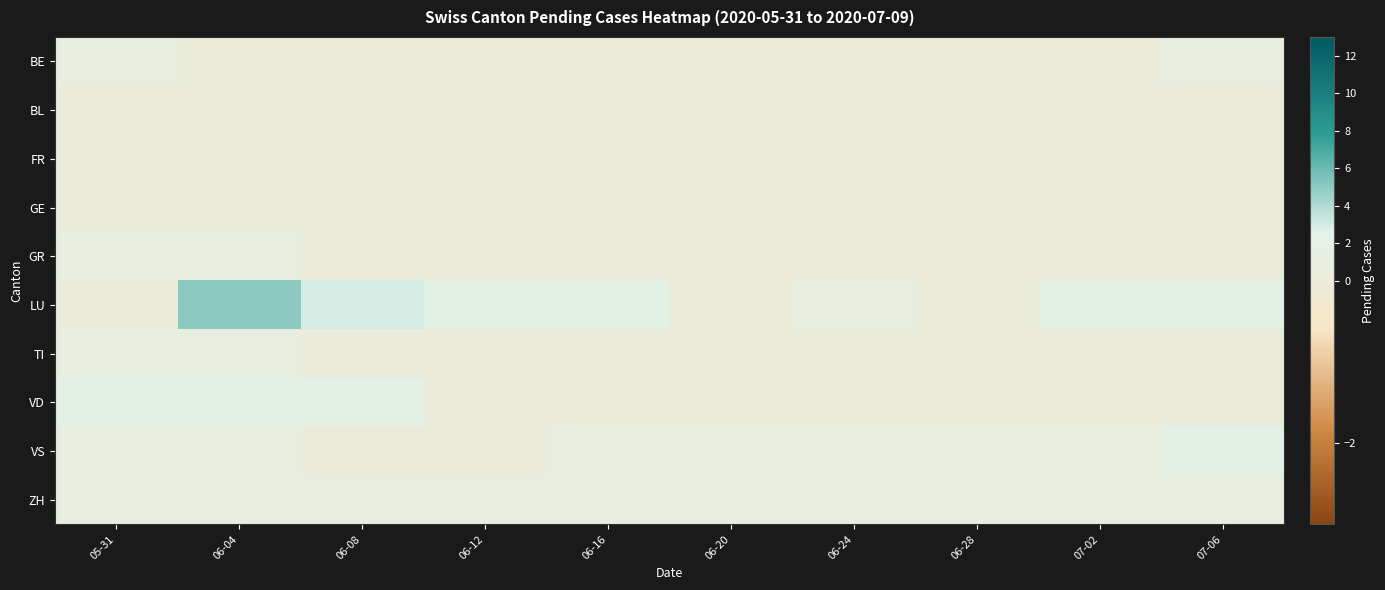

Reading right to left, list all the values displayed in this chart.

BE: 07-06=1	07-02=0	06-28=0	06-24=0	06-20=0	06-16=0	06-12=0	06-08=0	06-04=0	05-31=1
BL: 07-06=0	07-02=0	06-28=0	06-24=0	06-20=0	06-16=0	06-12=0	06-08=0	06-04=0	05-31=0
FR: 07-06=0	07-02=0	06-28=0	06-24=0	06-20=0	06-16=0	06-12=0	06-08=0	06-04=0	05-31=0
GE: 07-06=0	07-02=0	06-28=0	06-24=0	06-20=0	06-16=0	06-12=0	06-08=0	06-04=0	05-31=0
GR: 07-06=0	07-02=0	06-28=0	06-24=0	06-20=0	06-16=0	06-12=0	06-08=0	06-04=1	05-31=1
LU: 07-06=2	07-02=2	06-28=0	06-24=1	06-20=0	06-16=2	06-12=2	06-08=3	06-04=5	05-31=0
TI: 07-06=0	07-02=0	06-28=0	06-24=0	06-20=0	06-16=0	06-12=0	06-08=0	06-04=1	05-31=1
VD: 07-06=0	07-02=0	06-28=0	06-24=0	06-20=0	06-16=0	06-12=0	06-08=2	06-04=2	05-31=2
VS: 07-06=2	07-02=1	06-28=1	06-24=1	06-20=1	06-16=1	06-12=0	06-08=0	06-04=1	05-31=1
ZH: 07-06=1	07-02=1	06-28=1	06-24=1	06-20=1	06-16=1	06-12=1	06-08=1	06-04=1	05-31=1